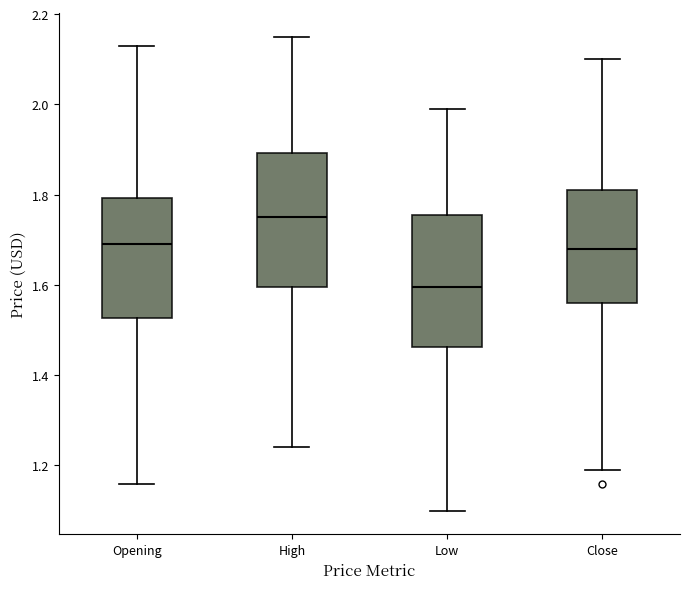

Which box's median line is the highest?

High